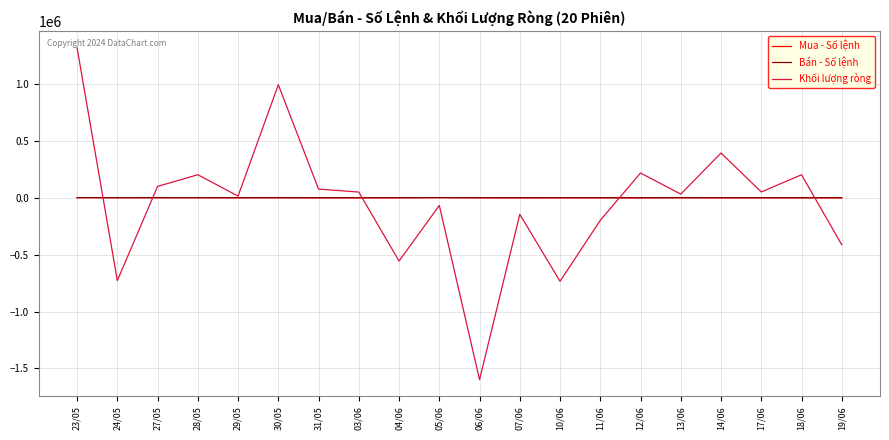

True or false: Bán - Số lệnh and Khối lượng ròng intersect in this chart.

True